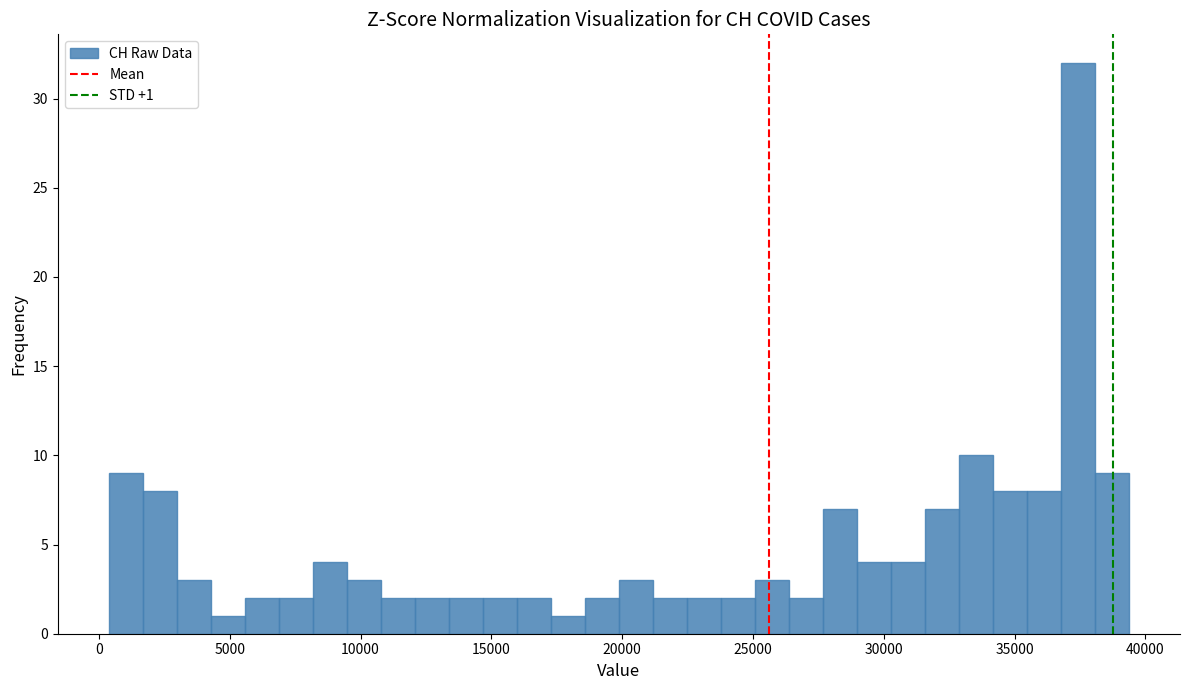

Around what value on the x-axis is the tallest bar? Give the approximate position of its centre, as read against the axis.

37500